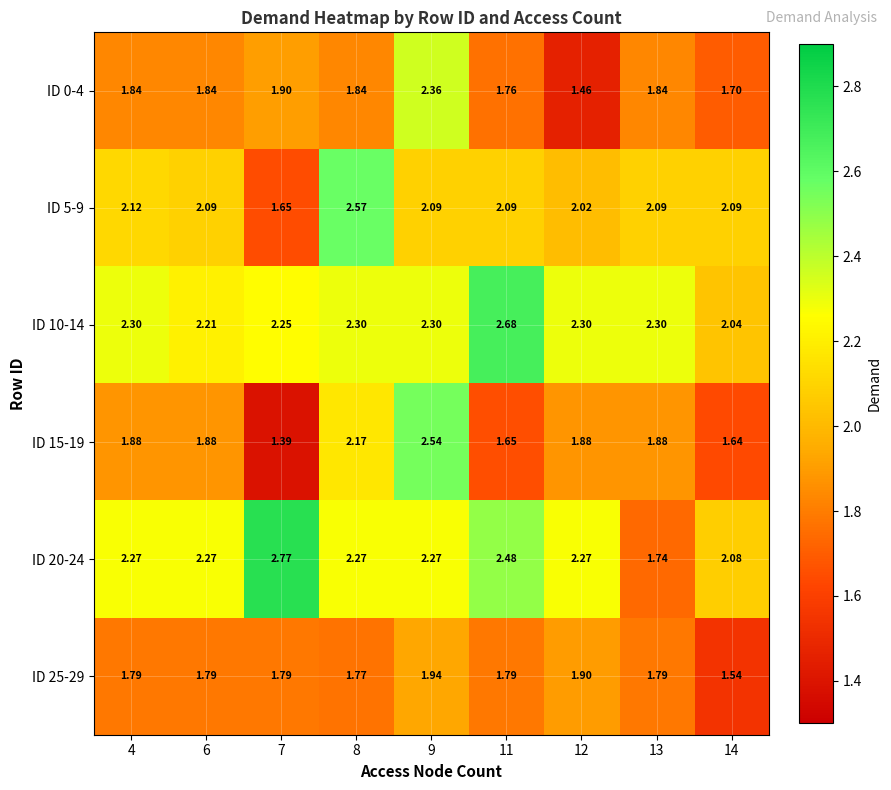

Is the value of ID 0-4 at 7 greater than the value of ID 5-9 at 7?

Yes